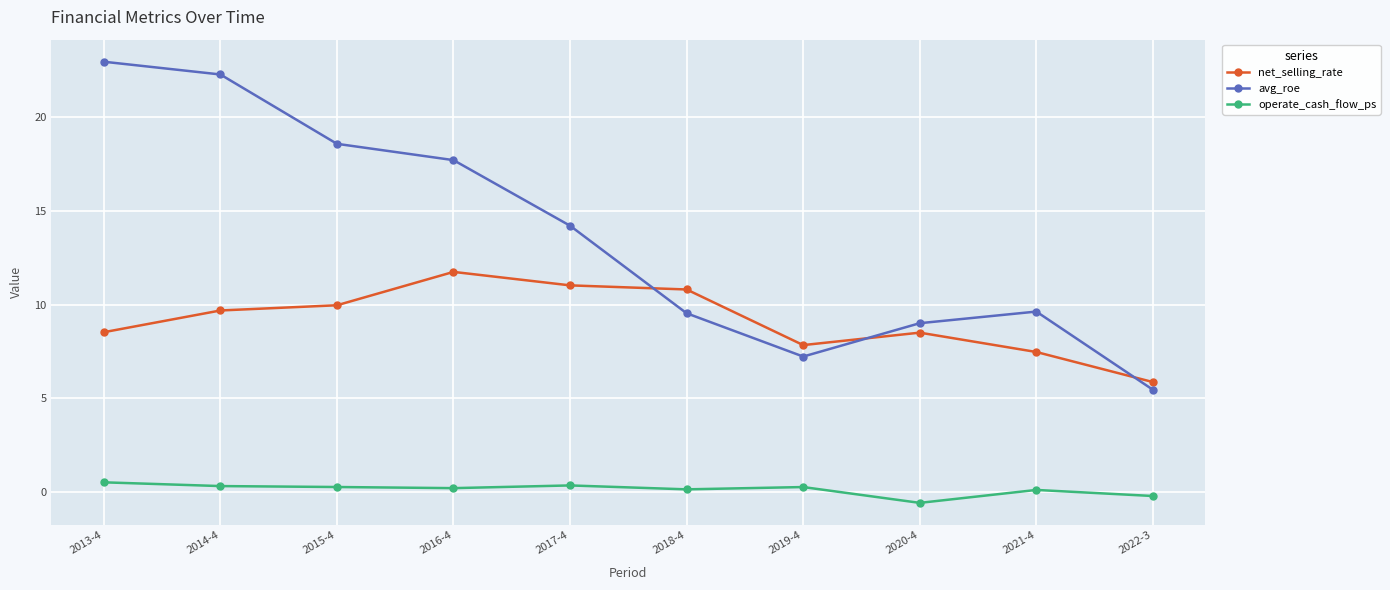

True or false: operate_cash_flow_ps has more than 0 points higher than both neighbors.

True